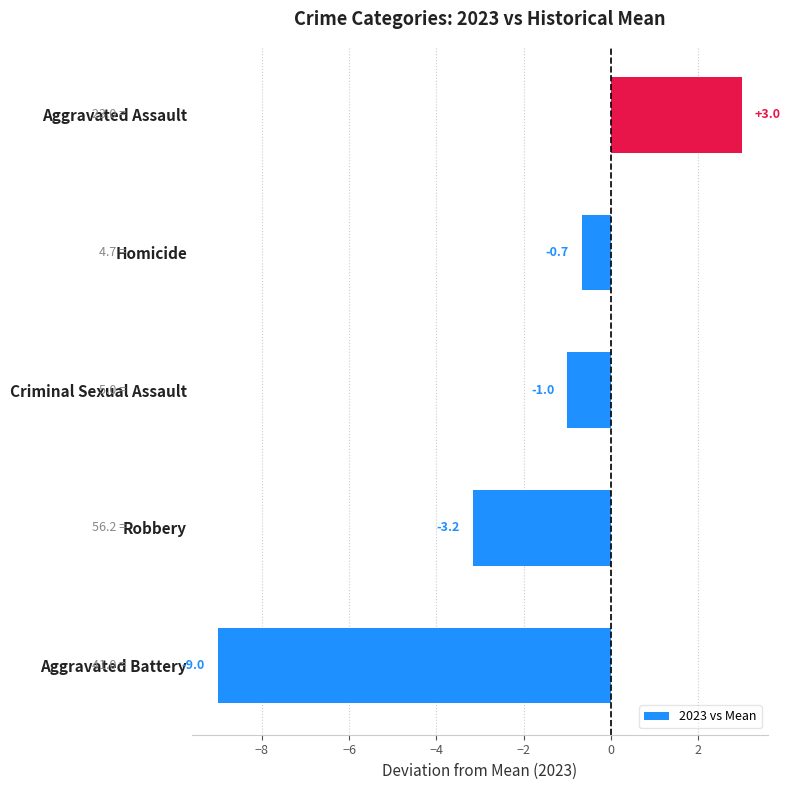

What is the smallest value displayed?

-9.0